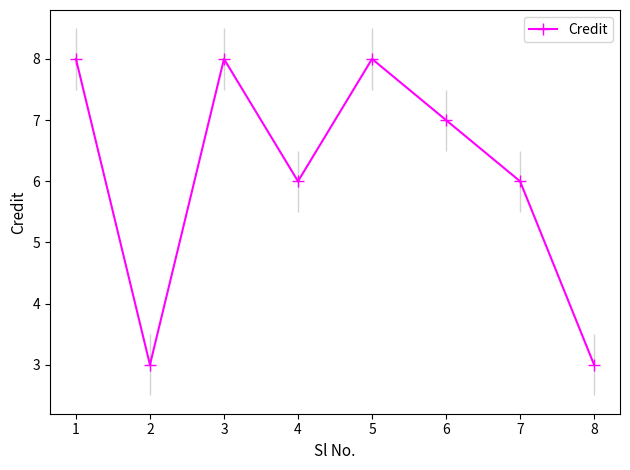

What is the sum of all values?

49